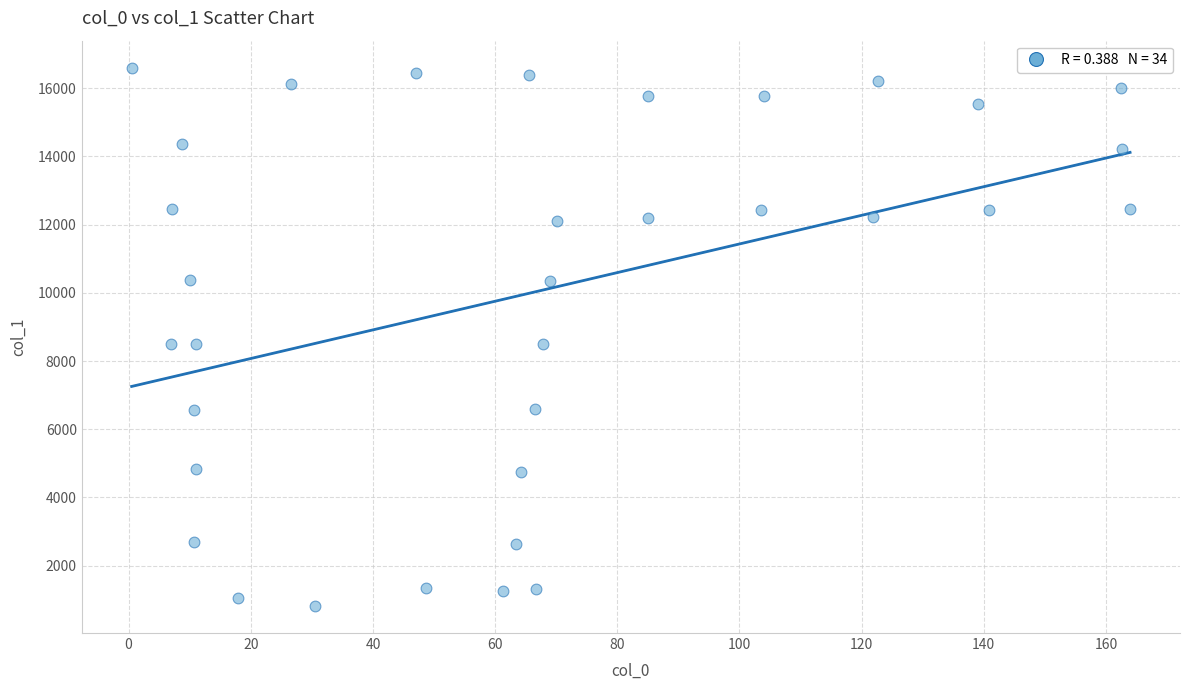

What is the range of Y values (max minus min)?

15792.3